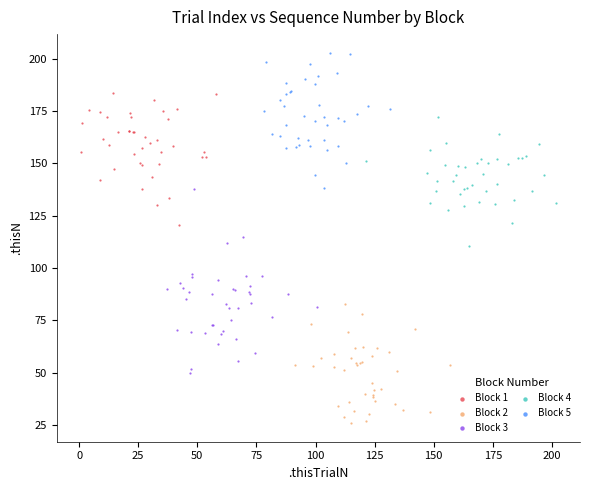

What are all the series names shown in the legend?

Block 1, Block 2, Block 3, Block 4, Block 5